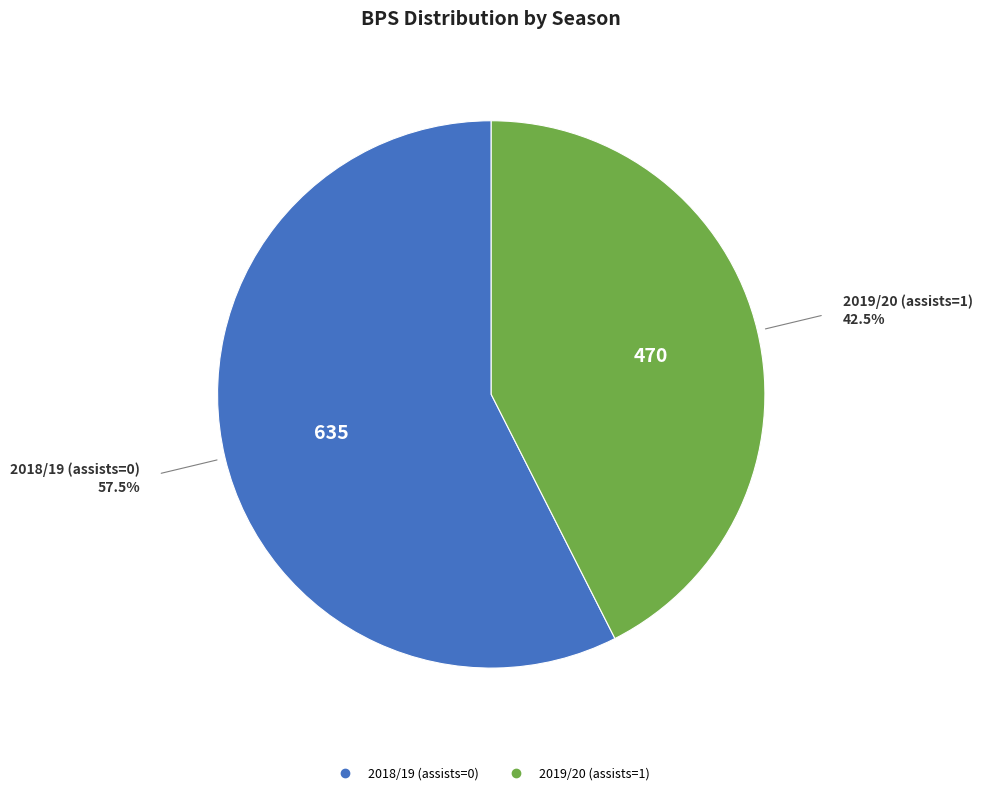

Which category has the smallest portion of the pie?

2019/20 (assists=1)